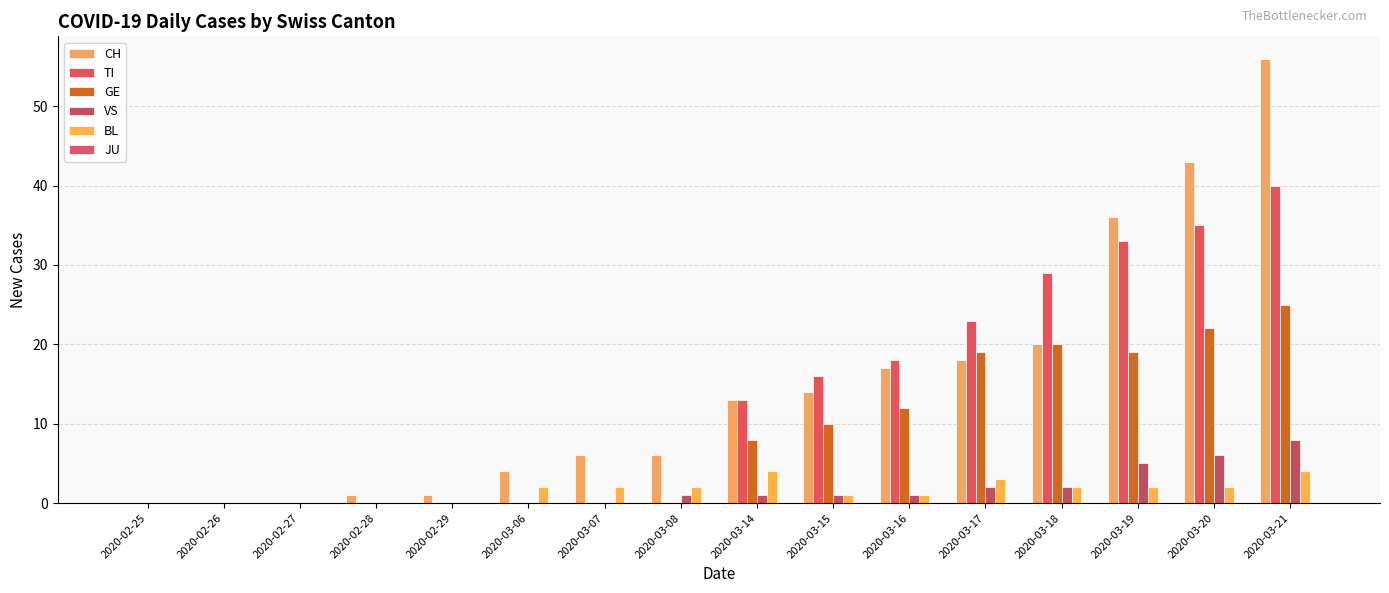

Which series has the largest total across all categories?

CH